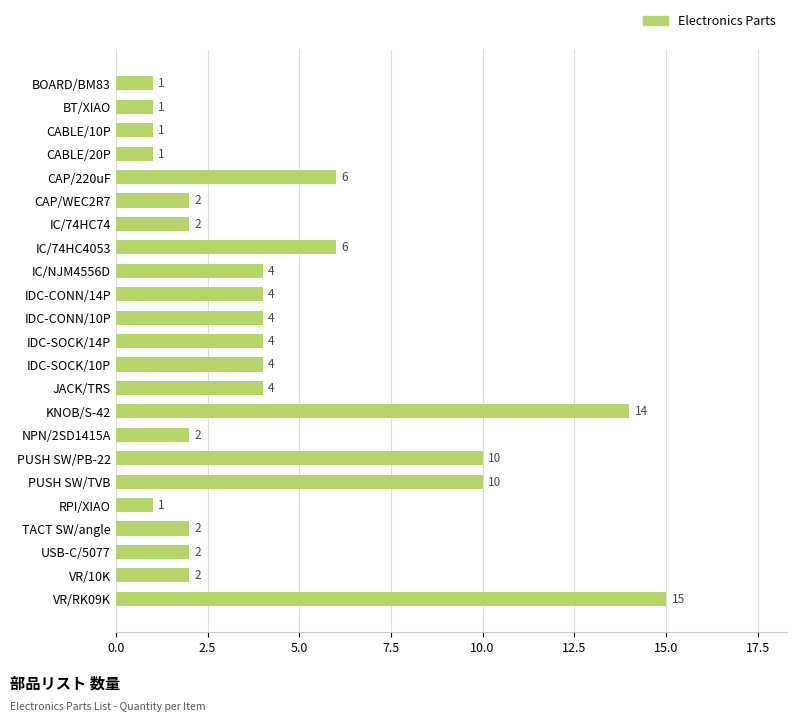

True or false: the data shows 4 at IDC-SOCK/10P.

True